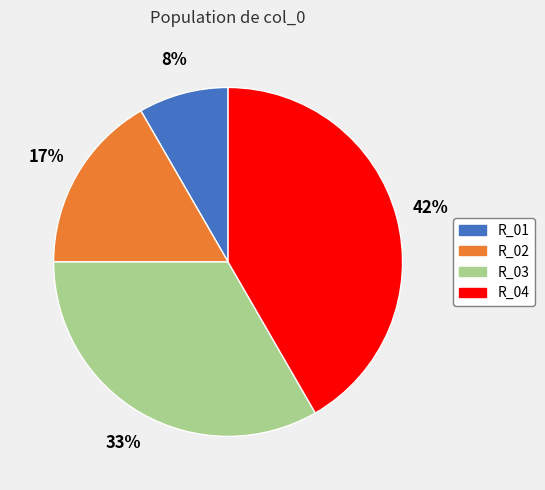

Which slice is the smallest?

R_01